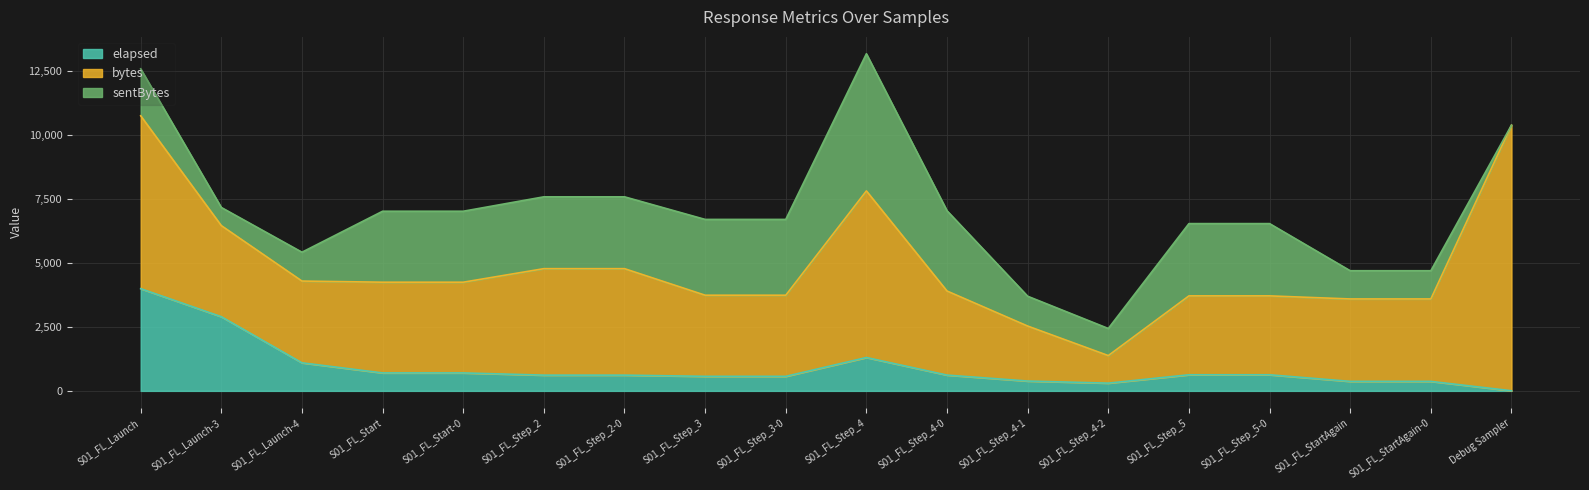

Does the chart display data point markers on the line(s)?

No